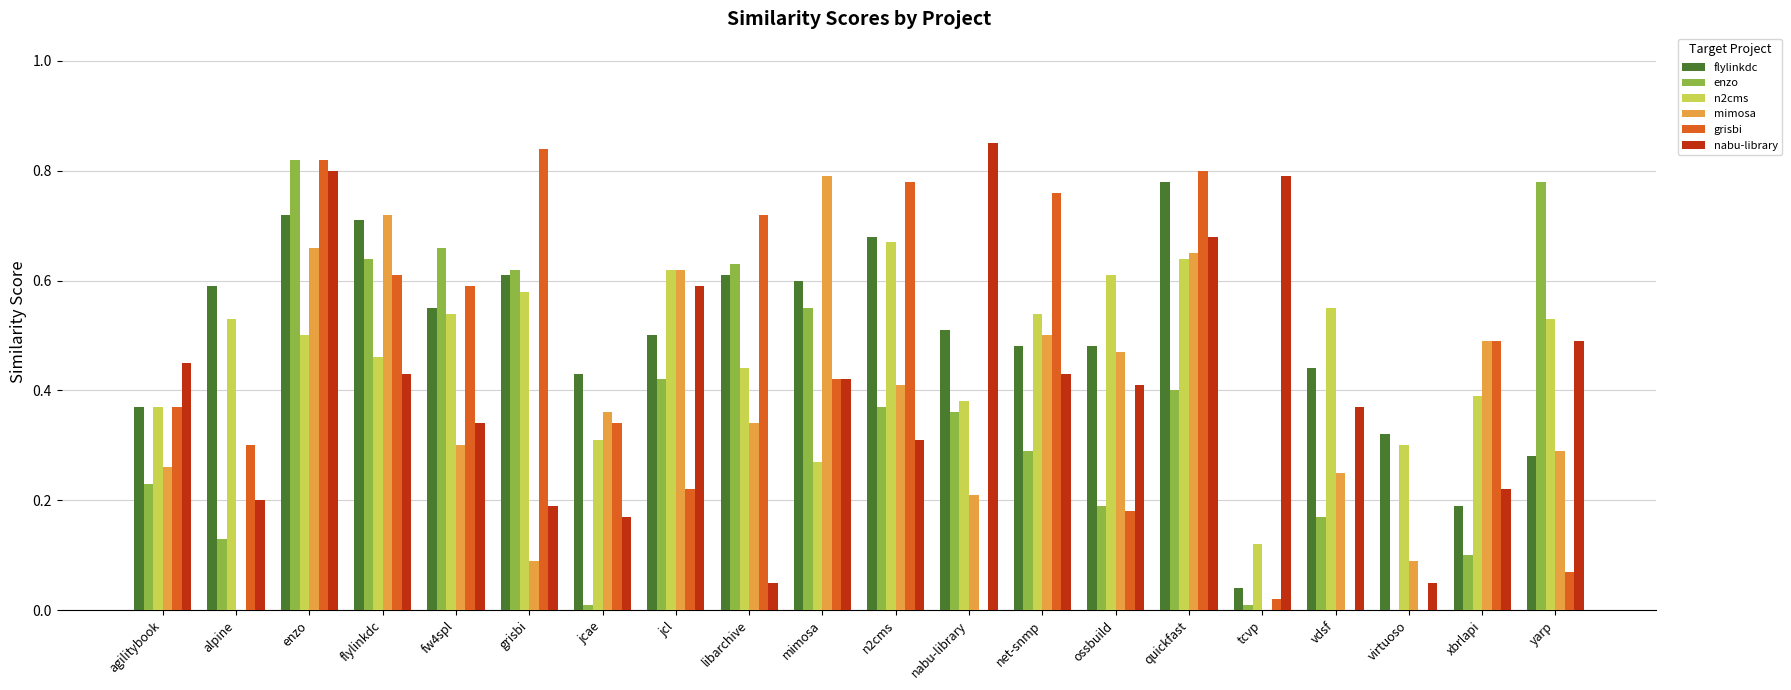

Are the bars horizontal?

No